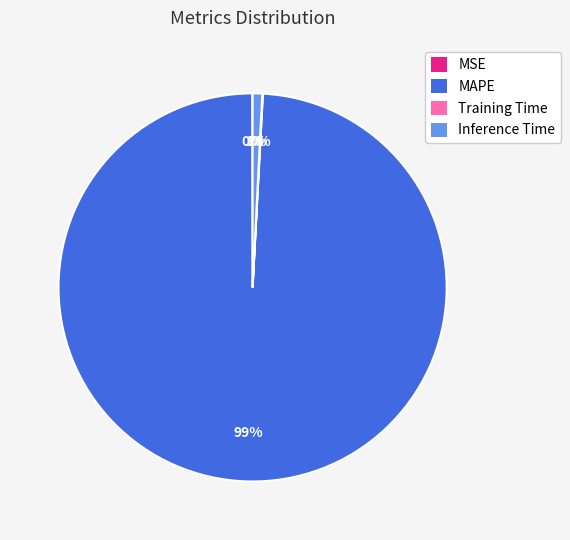

To the nearest percent, what percentage of the pie is Inference Time?

1%